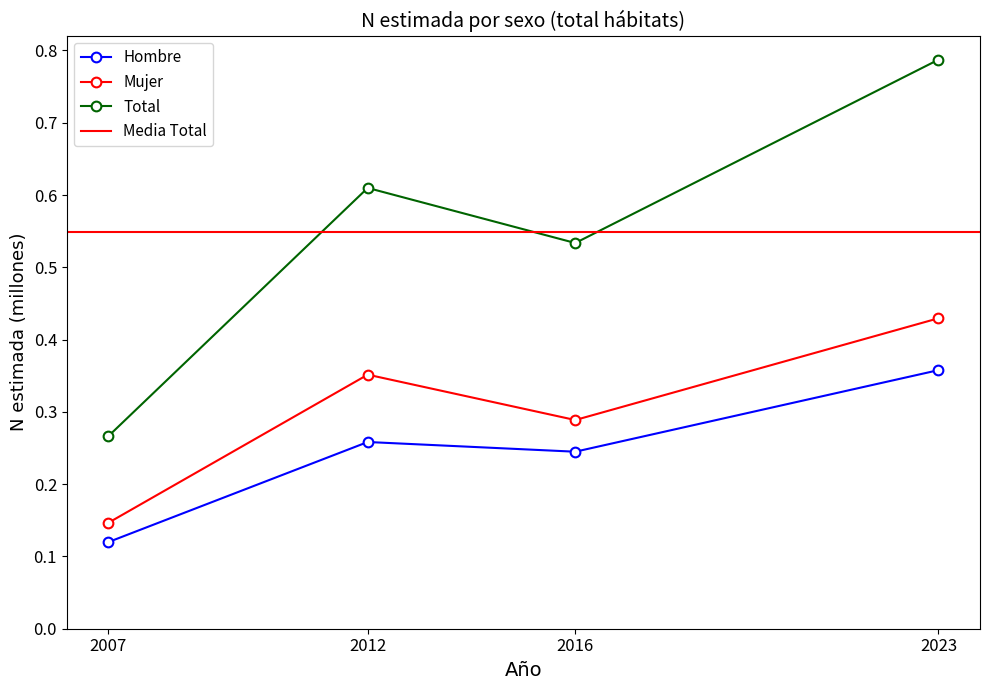

Rank the categories by Mujer value from lowest to highest.

2007, 2016, 2012, 2023